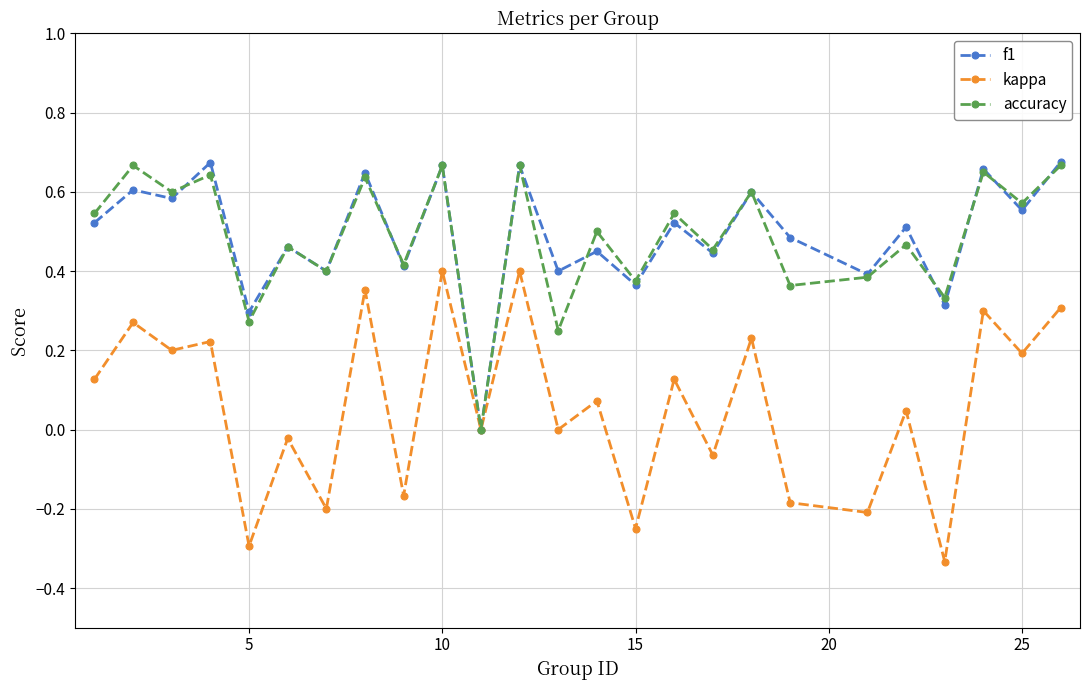

In accuracy, how many points are higher than both neighbors (excluding endpoints)?

11